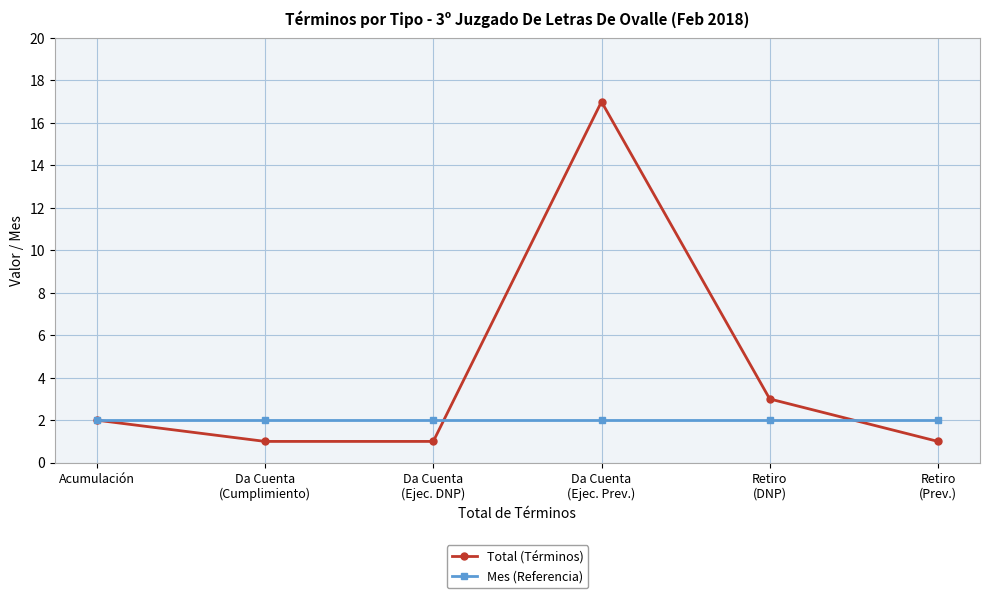

What position from the right is Retiro
(DNP)?

2